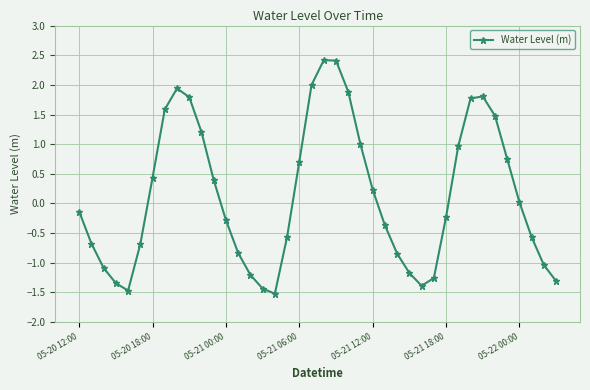

How many categories are shown in the chart?

40